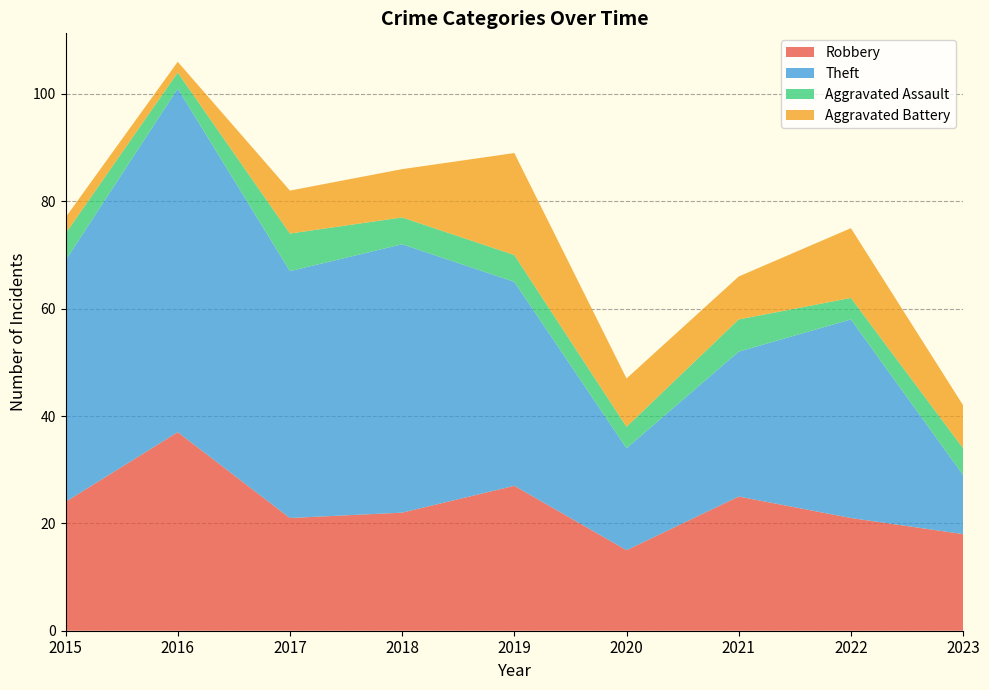

Reading left to right, extract all data points from this chart.

Robbery: 24	37	21	22	27	15	25	21	18
Theft: 45	64	46	50	38	19	27	37	11
Aggravated Assault: 5	3	7	5	5	4	6	4	5
Aggravated Battery: 3	2	8	9	19	9	8	13	8